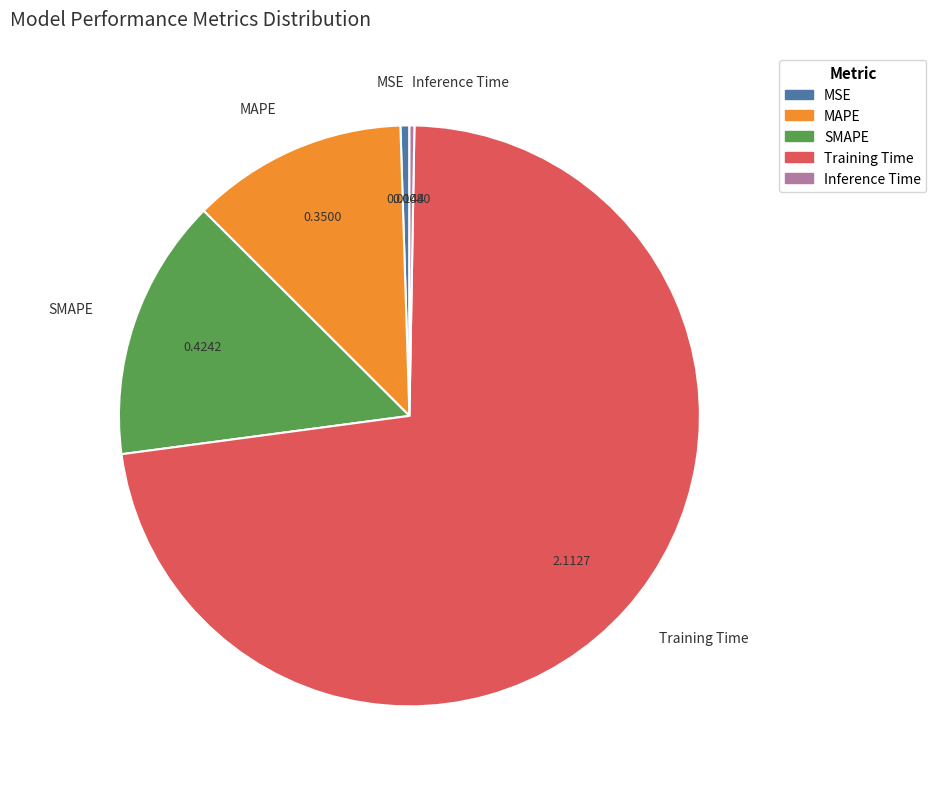

Between MAPE and MSE, which is larger?

MAPE